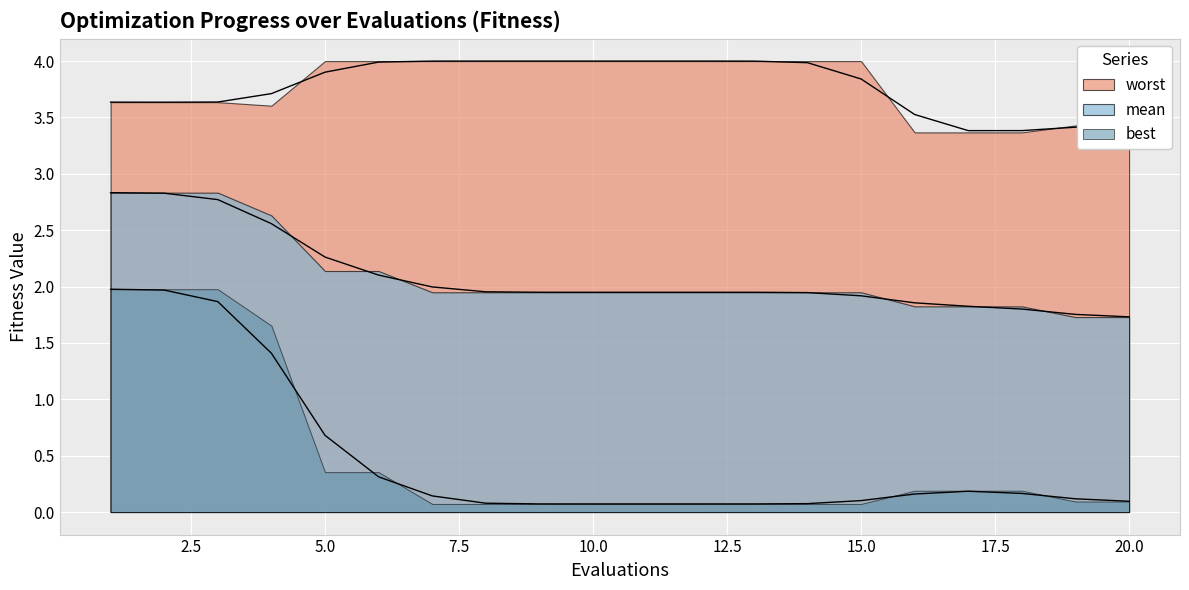

True or false: best has more than 1 interior local peaks.

False